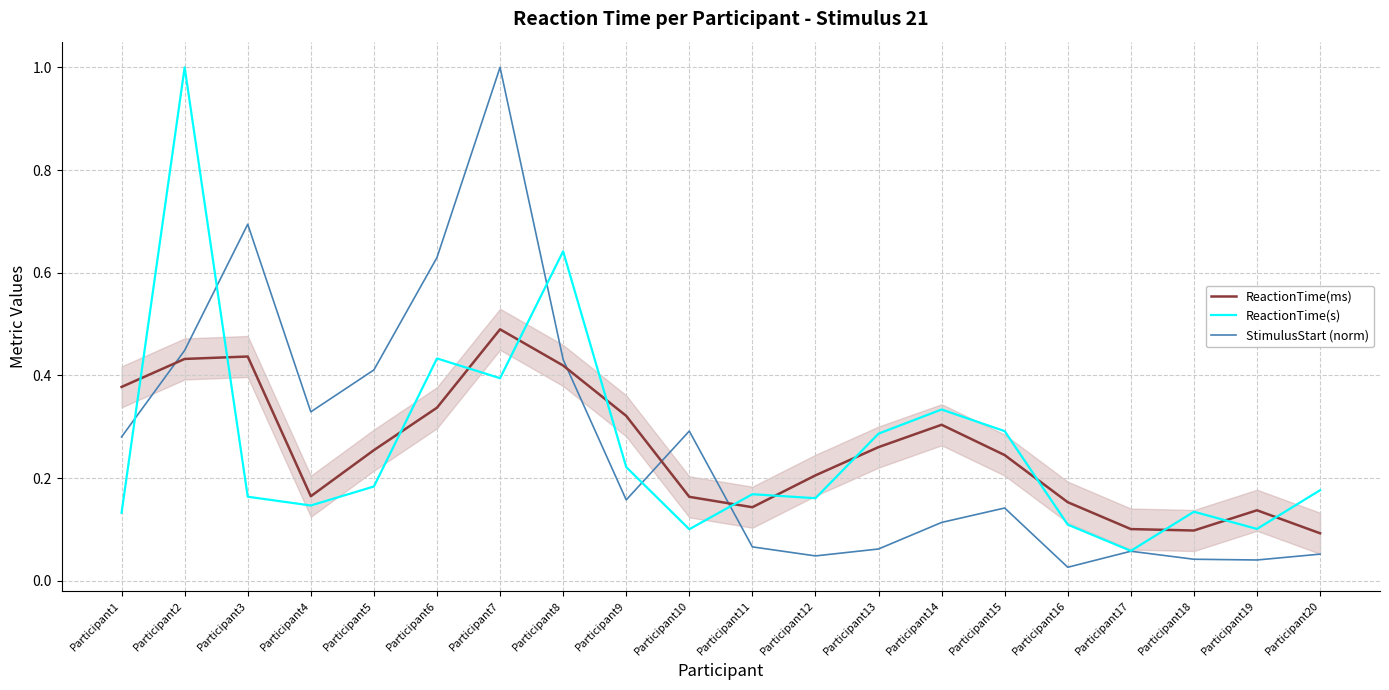

Is this an area chart (filled region under the line)?

No